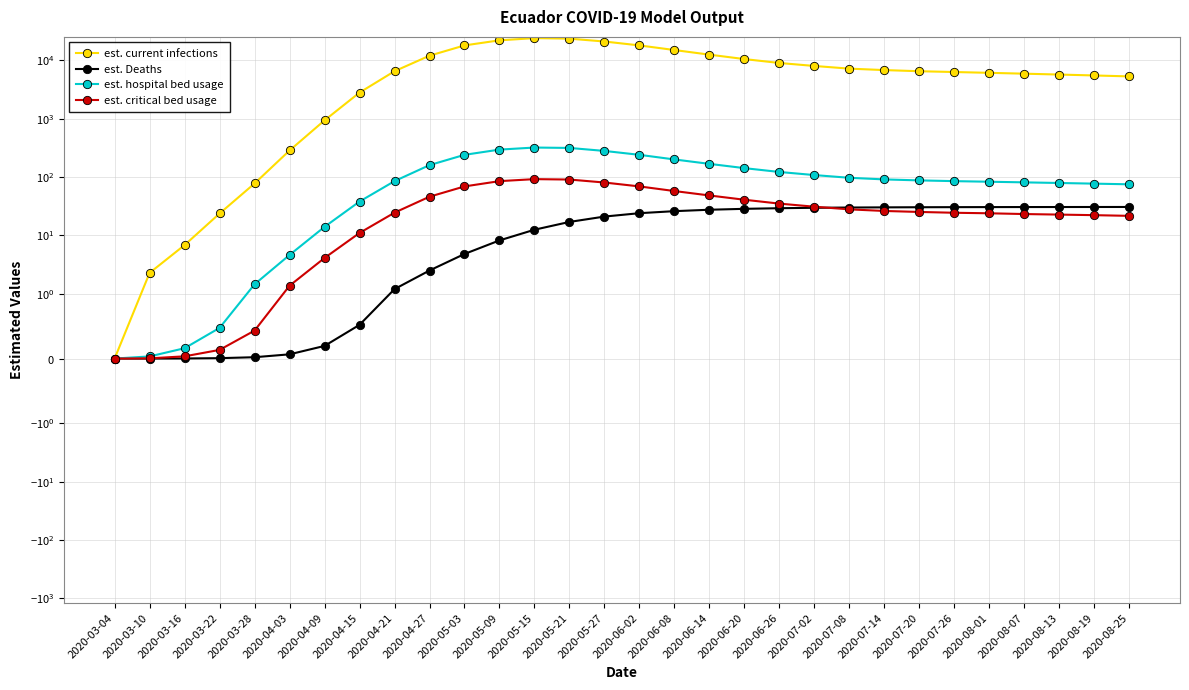

Rank the series at 2020-08-01 from highest to lowest value.

est. current infections, est. hospital bed usage, est. Deaths, est. critical bed usage